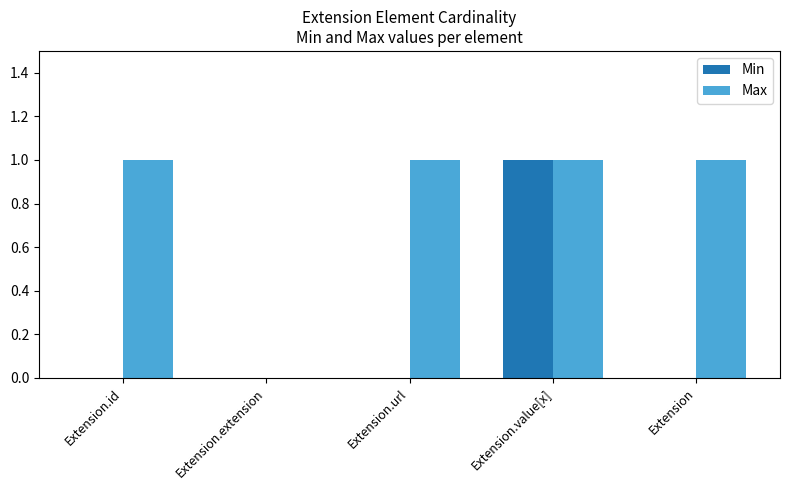

Is it true that Min equals -1 at Extension?

False